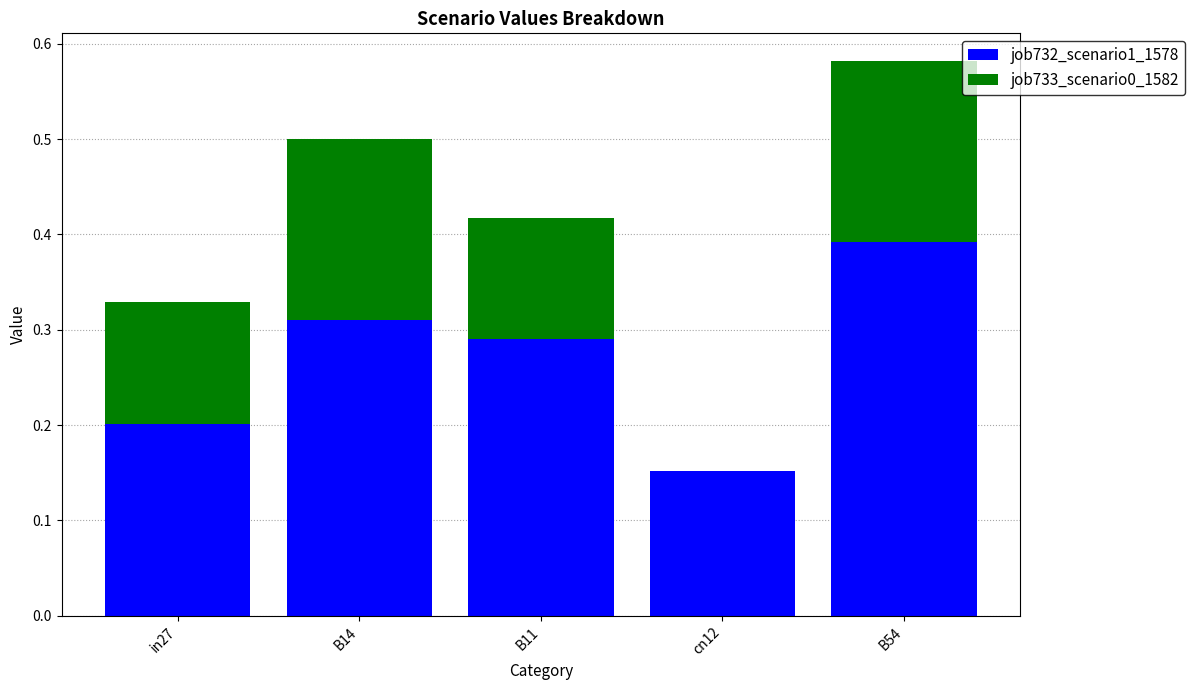

Count the job732_scenario1_1578 values in the range 0 to 1.

5